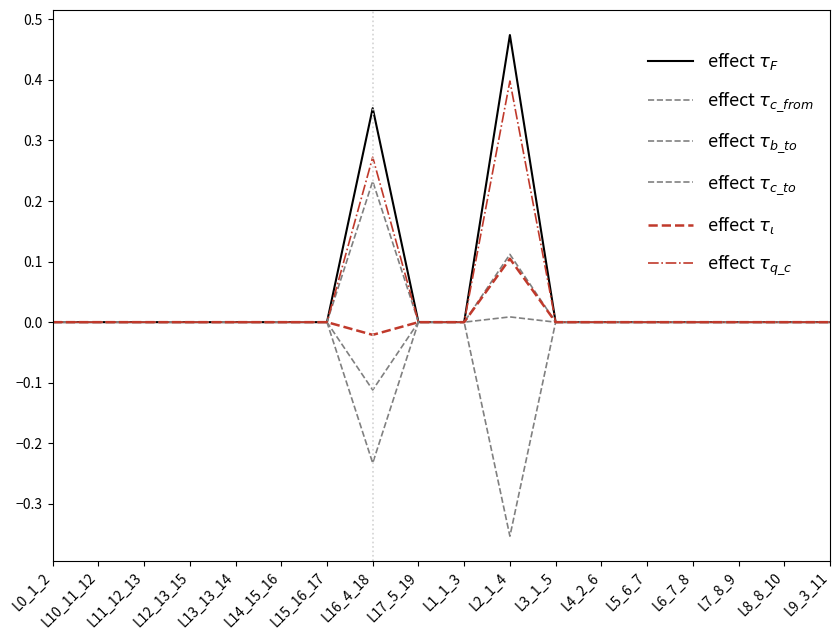

The value of effect $\tau_{c\_to}$ at L15_16_17 is 0.0. True or false?

False